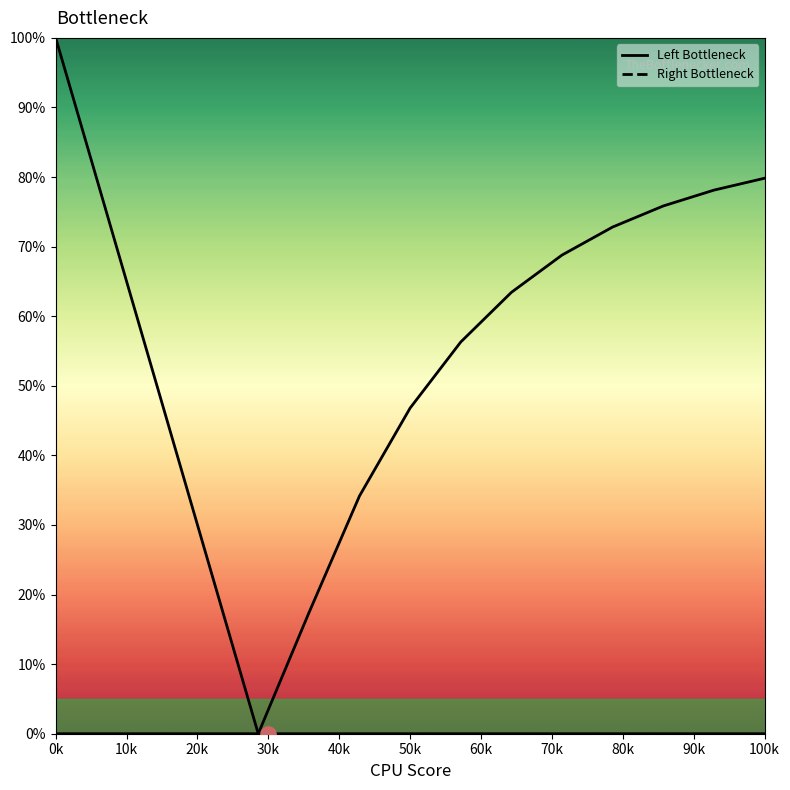

Which series contains the lowest Y value?

Left Bottleneck